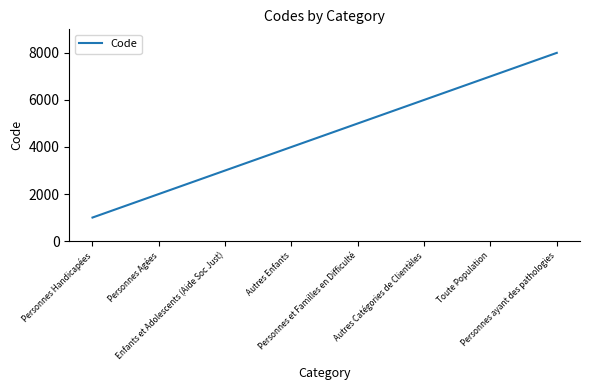

Reading left to right, list all the values displayed in this chart.

1000	2000	3000	4000	5000	6000	7000	8000